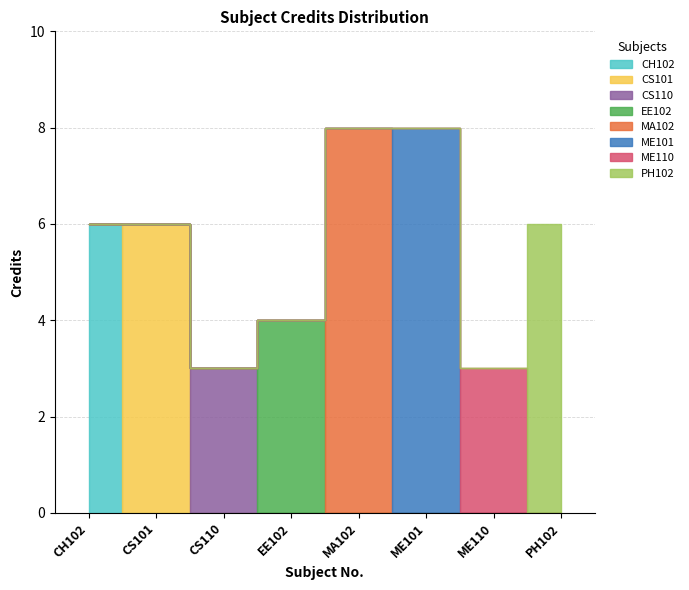

Count the values in the range 4 to 8.

6